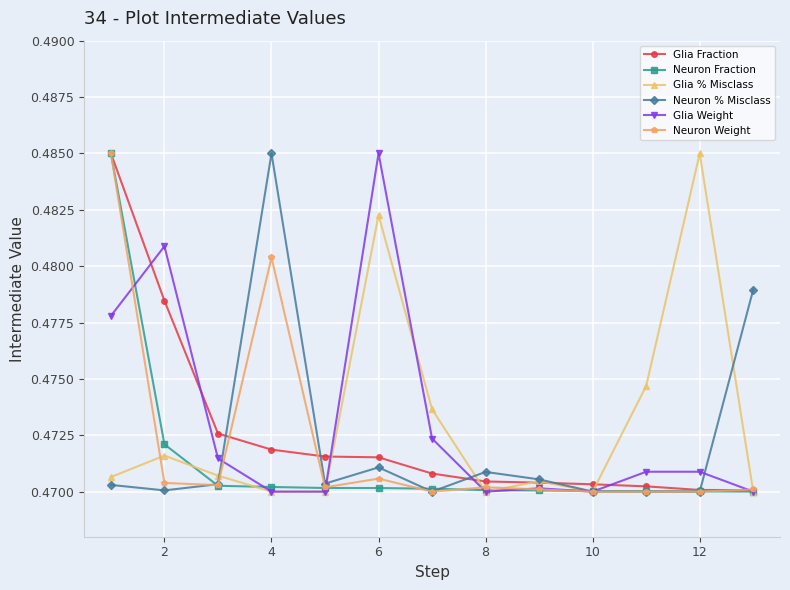

How many interior local peaks does the Glia % Misclass series have?

4